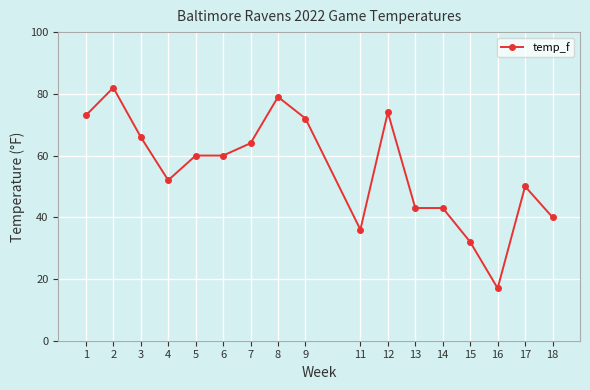

At which category does the data reach its first local peak?

2